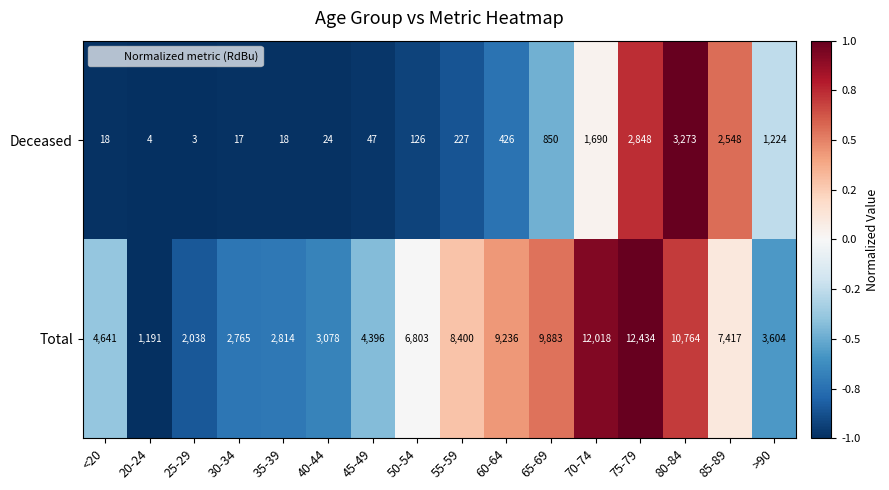

Between 30-34 and 85-89, which series saw the biggest shift?

Total